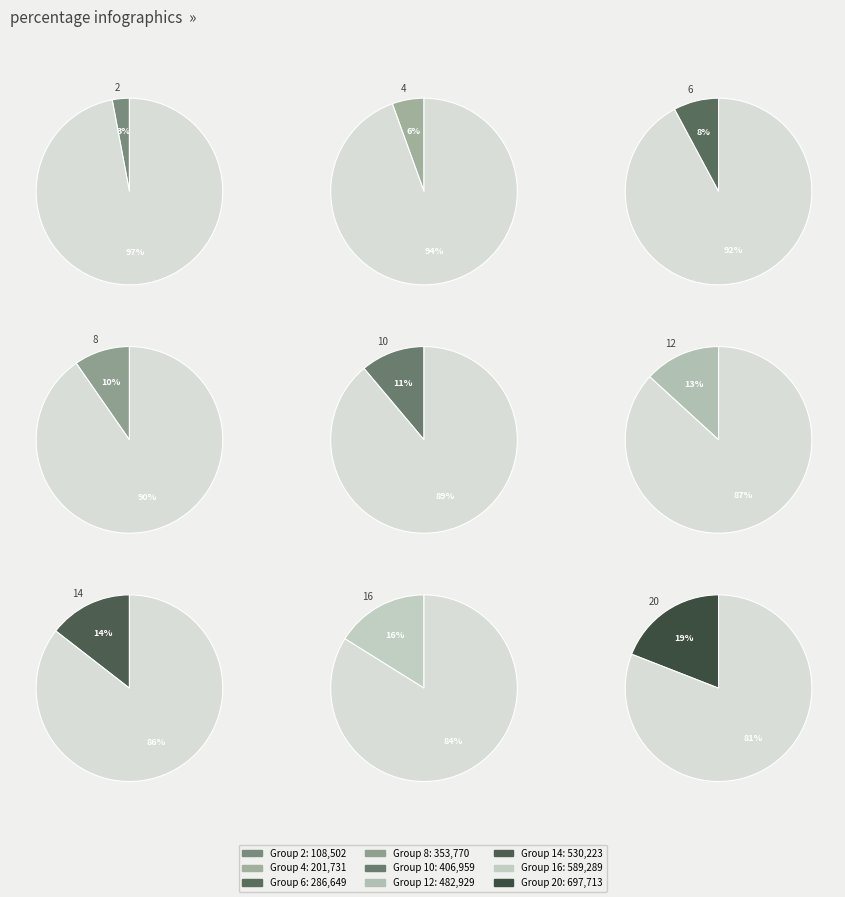

Rank the categories by value from lowest to highest.

2, 4, 6, 8, 10, 12, 14, 16, 20